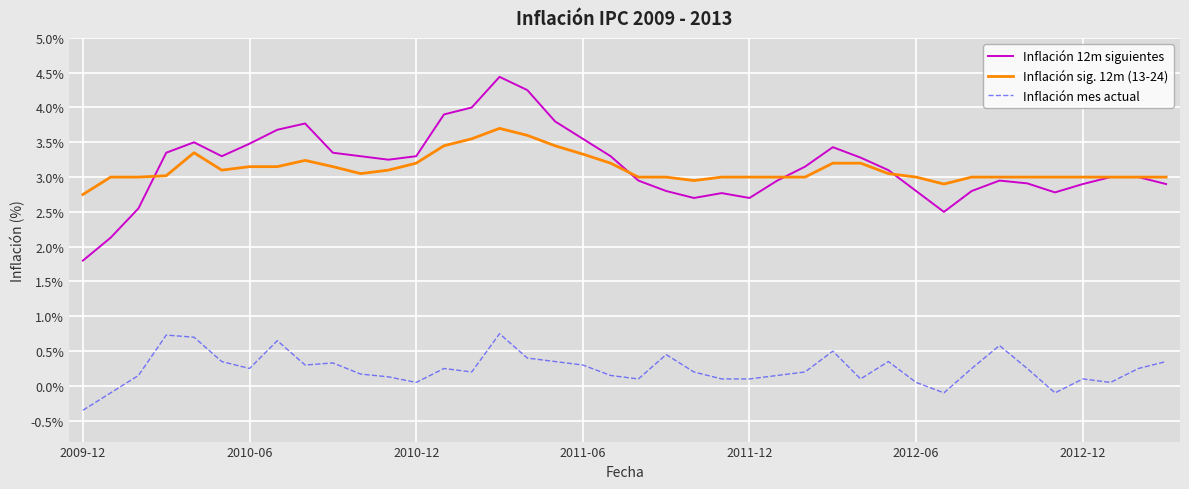

True or false: Inflación mes actual and Inflación sig. 12m (13-24) intersect in this chart.

False